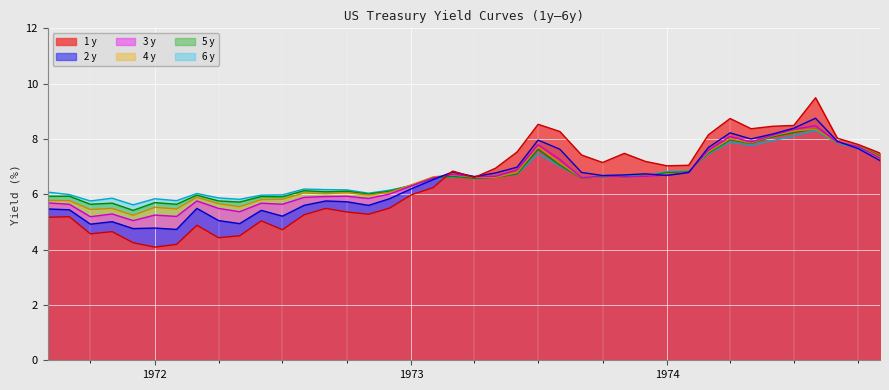

After their last crossing, which series has the higher values: 5 y or 3 y?

5 y